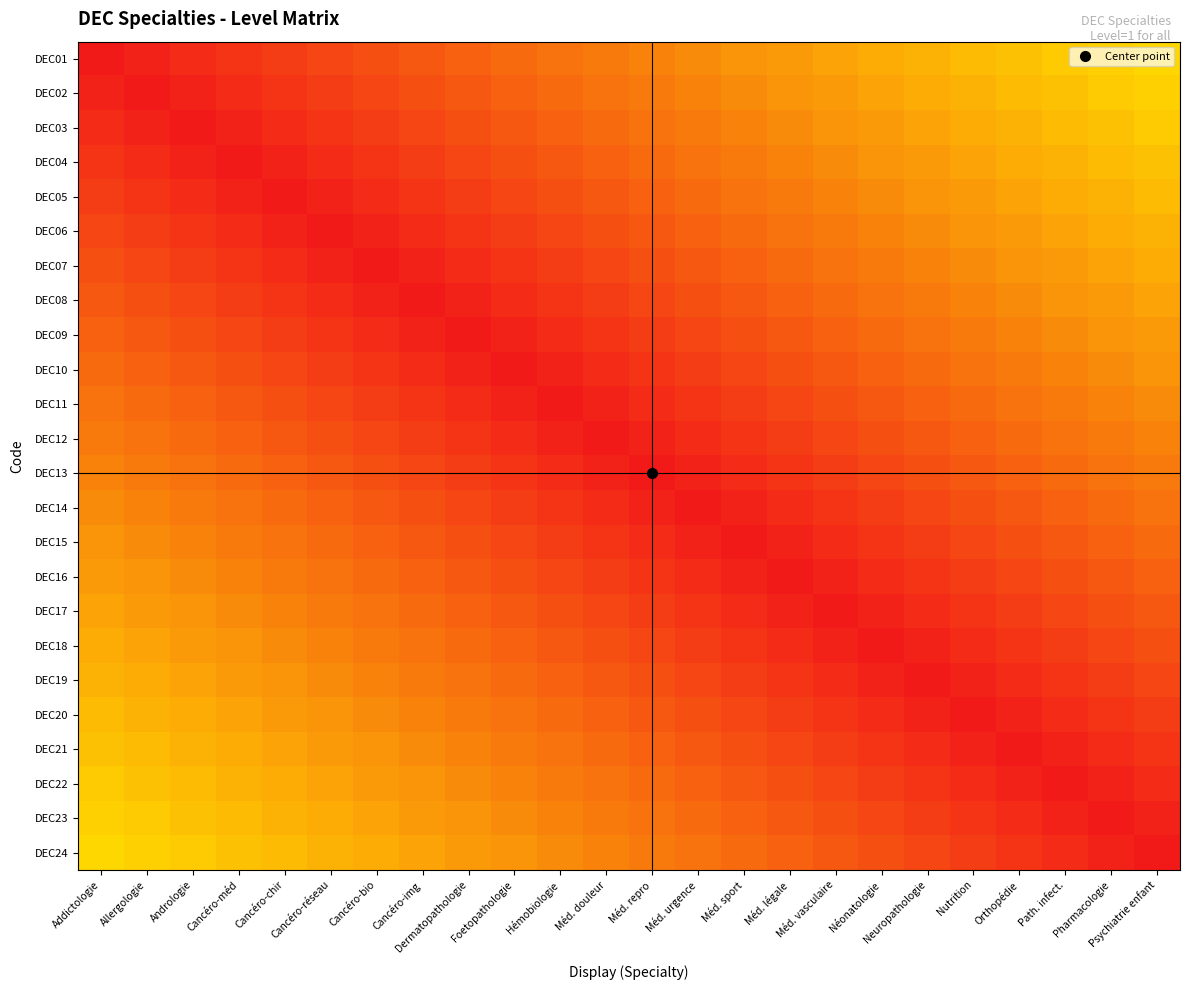

What is the spread (max minus min) of values at Cancéro-méd?

0.4